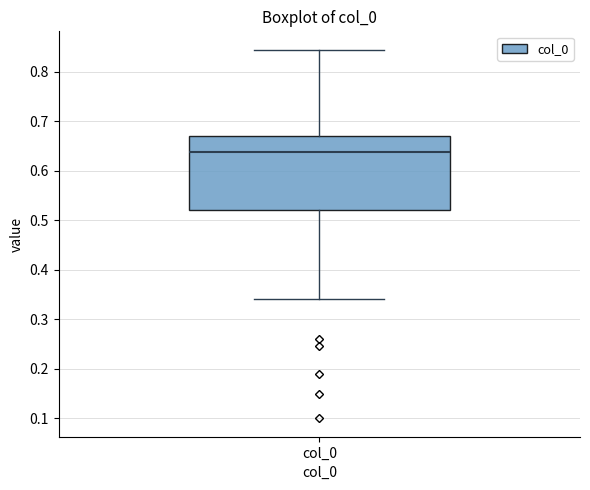

Read this box plot against the y-axis: the position of the median line, the range covered by the box, and the ends of both whiskers. The values are not printed on the chart, so give them approximately, as read against the axis.

median 0.64, box 0.52 to 0.67, whiskers 0.34 to 0.84